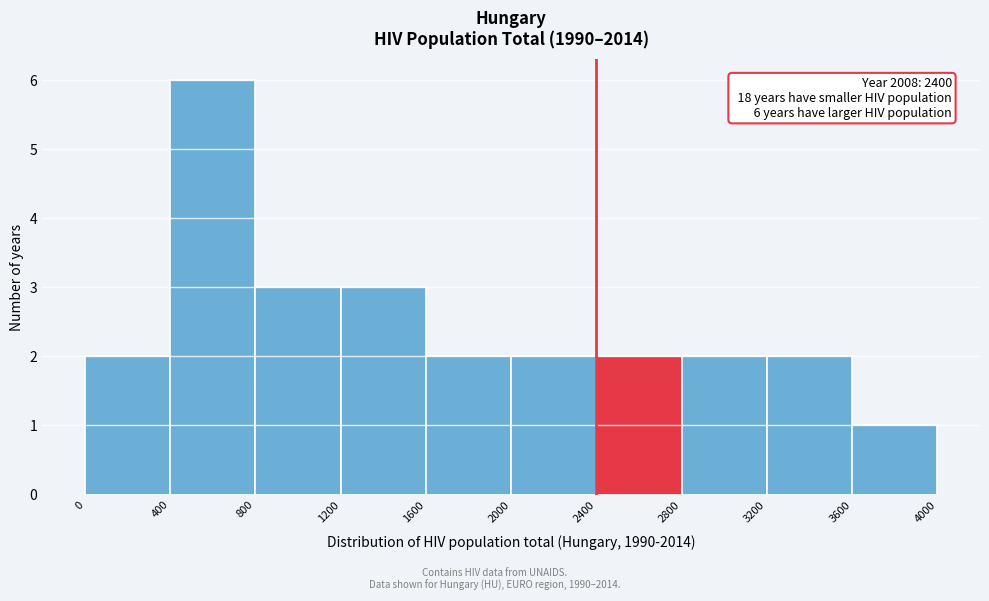

Which range on the x-axis has the tallest bar?

400 to 800